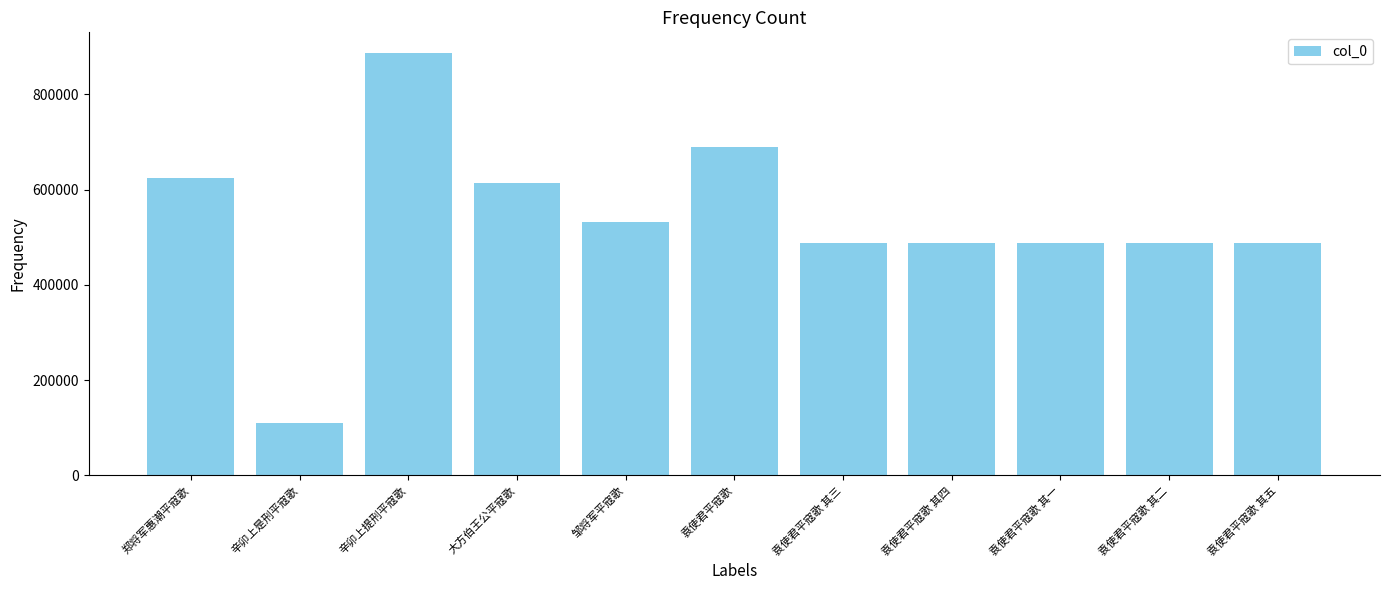

What is the difference between the maximum and minimum values?

776671